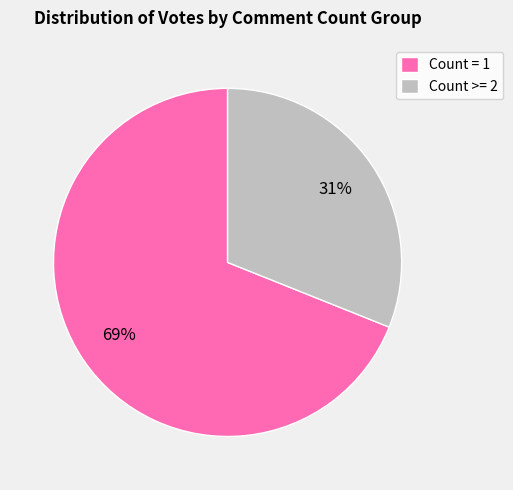

How many segments does this pie chart have?

2